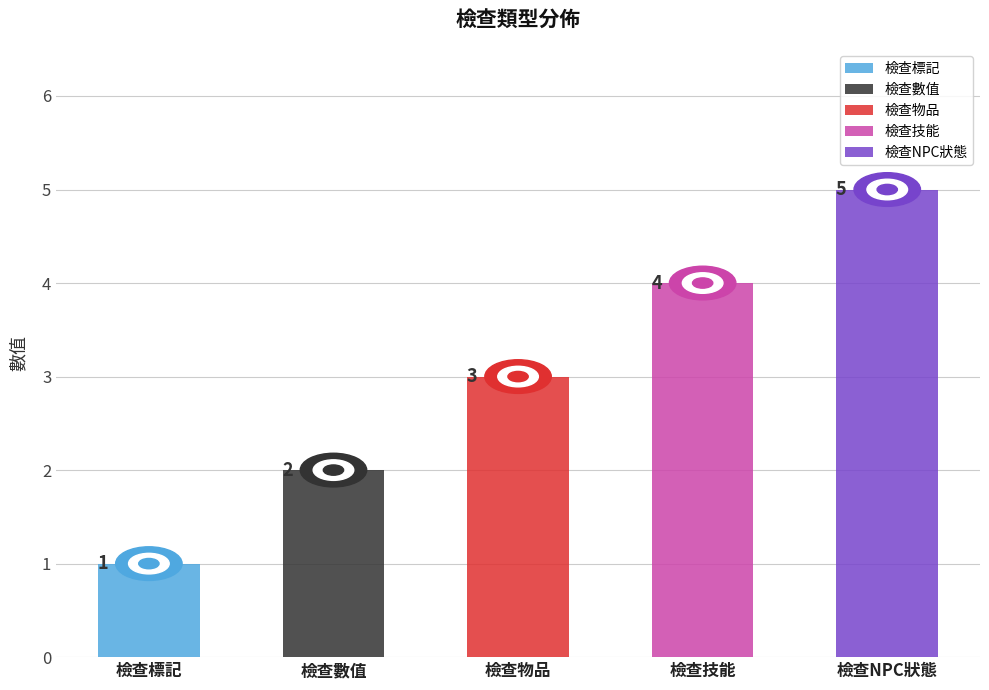

What is the smallest value displayed?

1